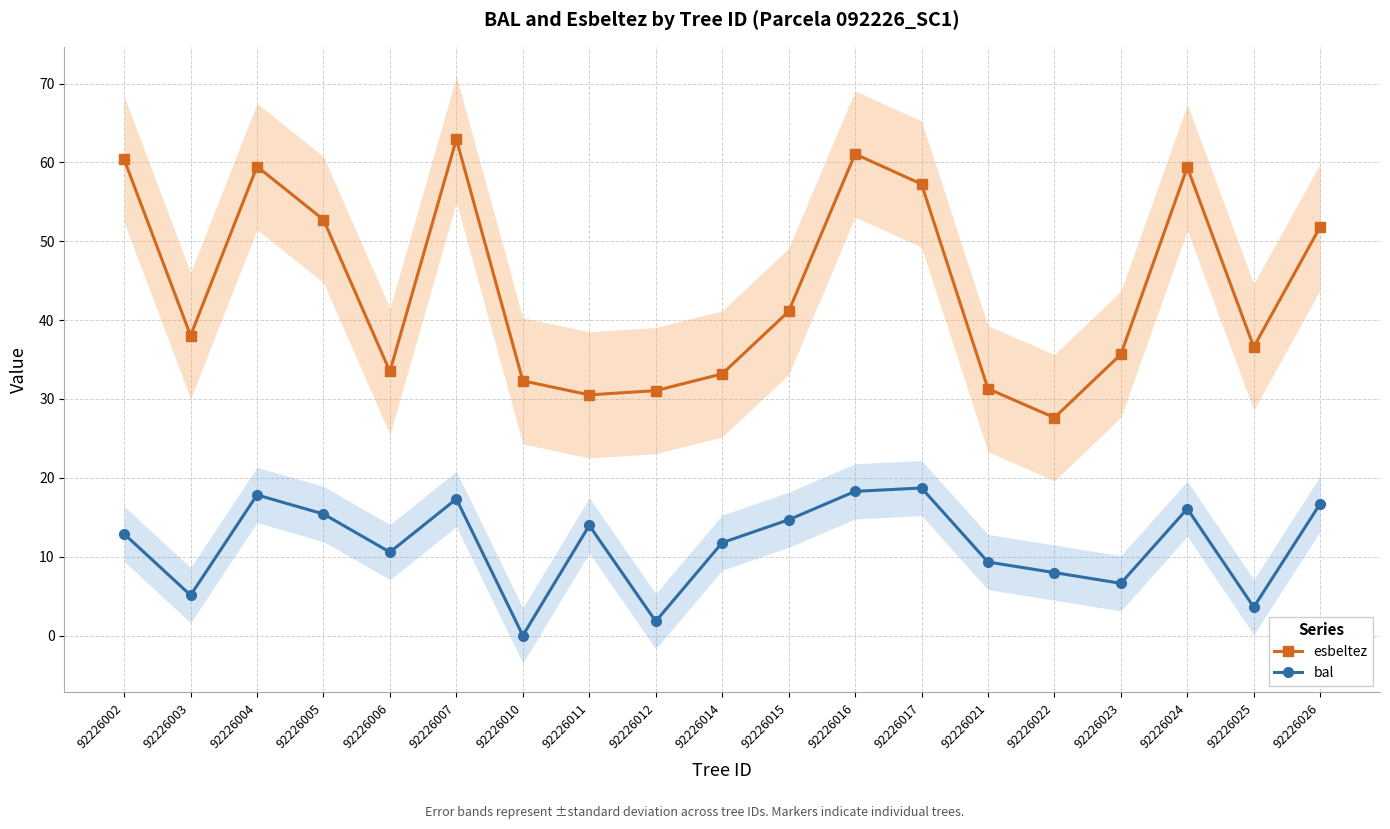

What is the difference between the highest and lowest values at 92226012?

29.3